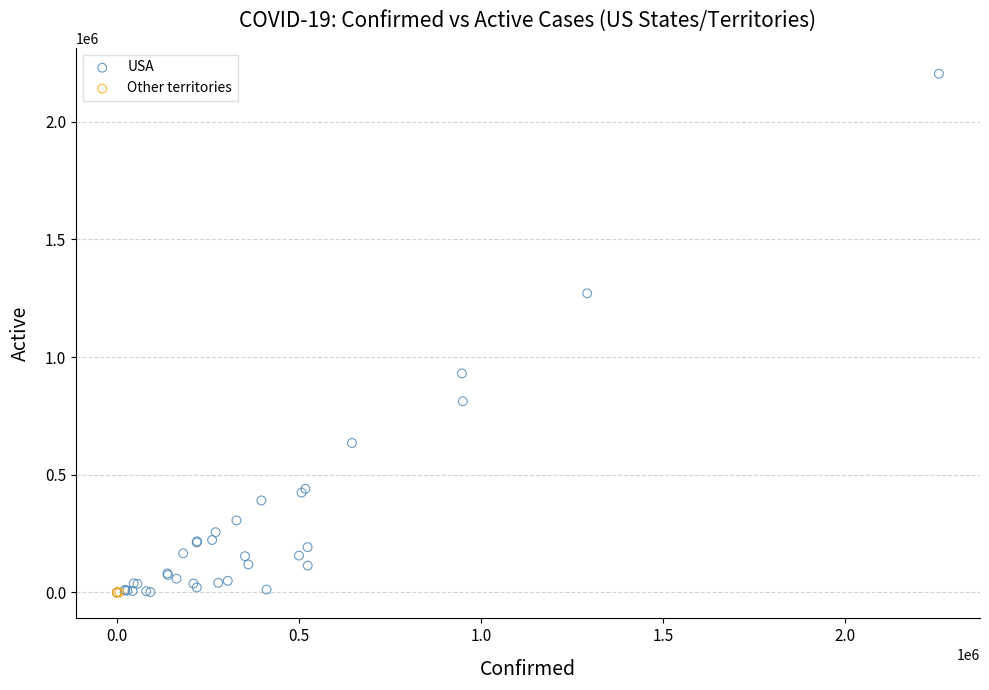

Which series has the widest spread of Y values?

USA